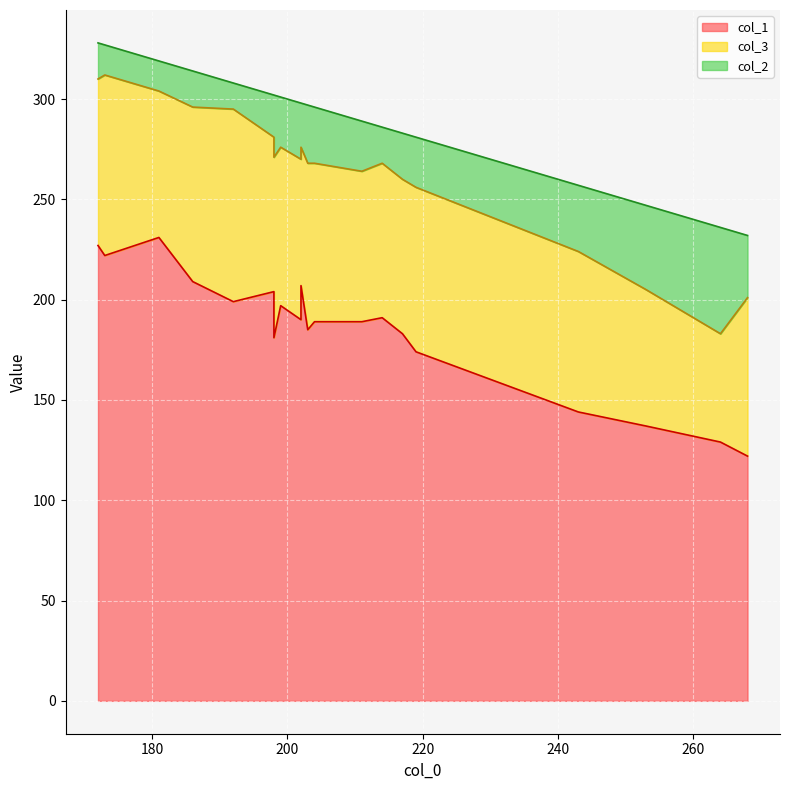

True or false: col_2 and col_3 intersect in this chart.

False